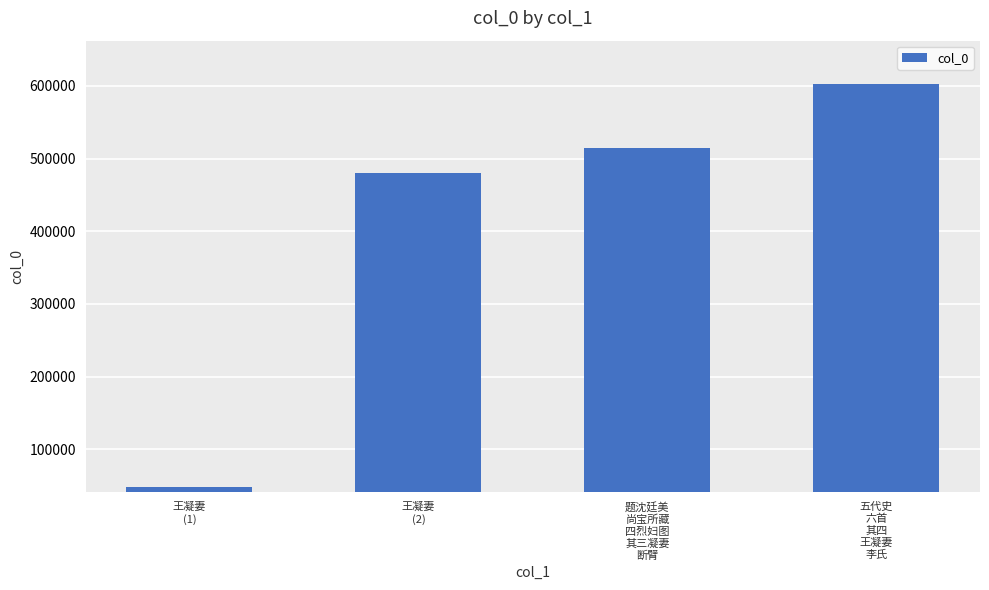

Between 题沈廷美
尚宝所藏
四烈妇图
其三凝妻
断臂 and 王凝妻
(1), which is larger?

题沈廷美
尚宝所藏
四烈妇图
其三凝妻
断臂